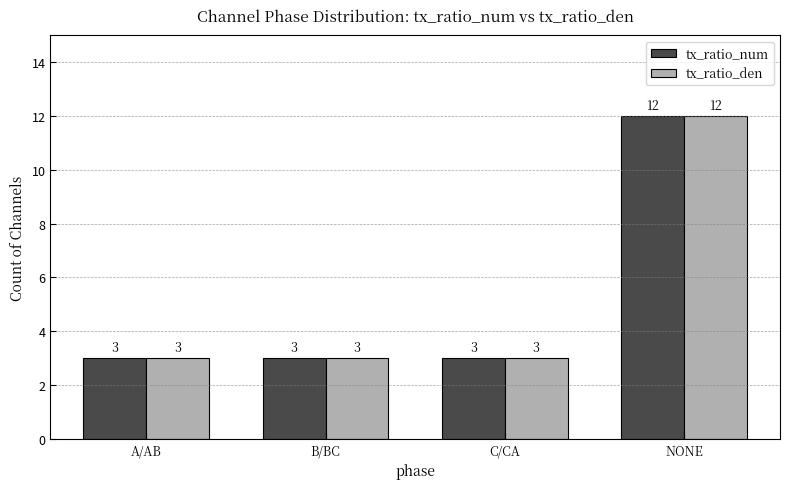

Is the value of tx_ratio_den at C/CA greater than the value of tx_ratio_num at NONE?

No